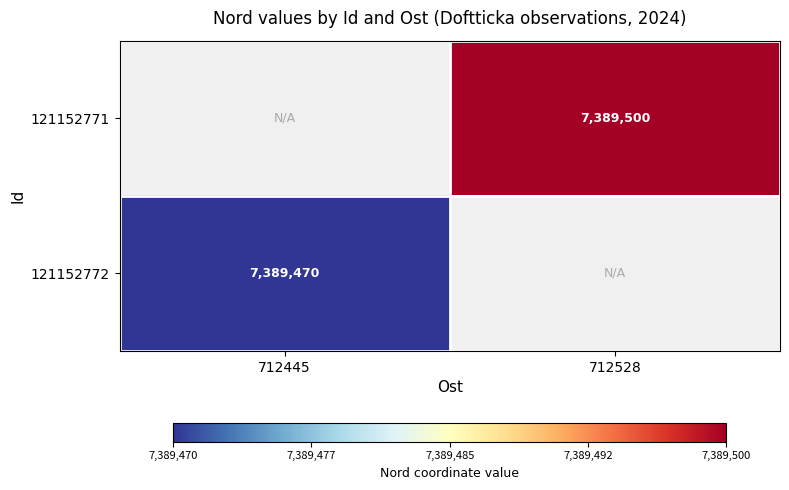

At how many categories does at least one series exceed 4033743?

2